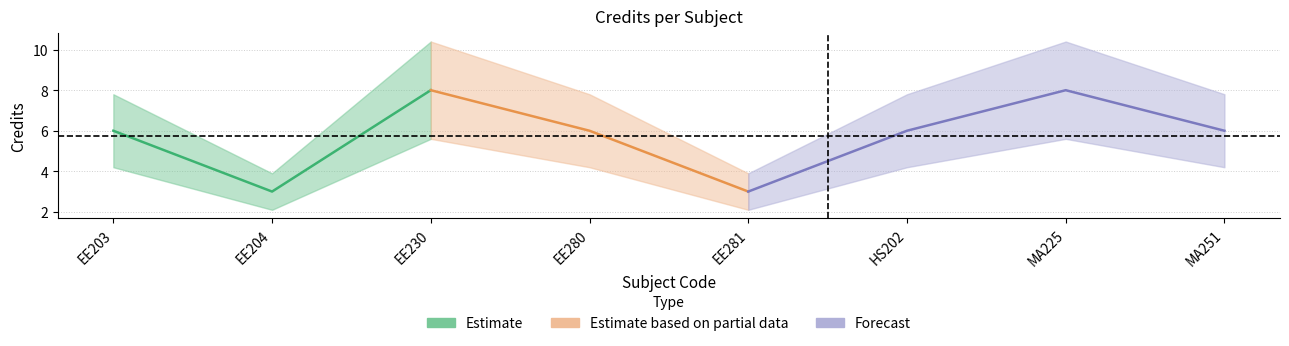

List the labels in order of value, smallest first.

EE204, EE281, EE203, EE280, HS202, MA251, EE230, MA225